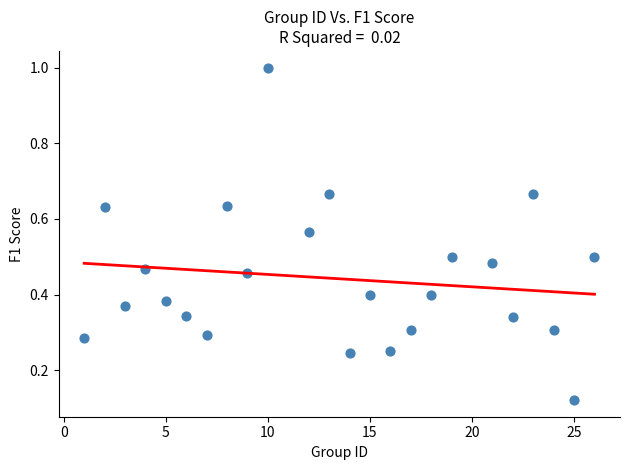

What is the range of X values (max minus min)?

25.0